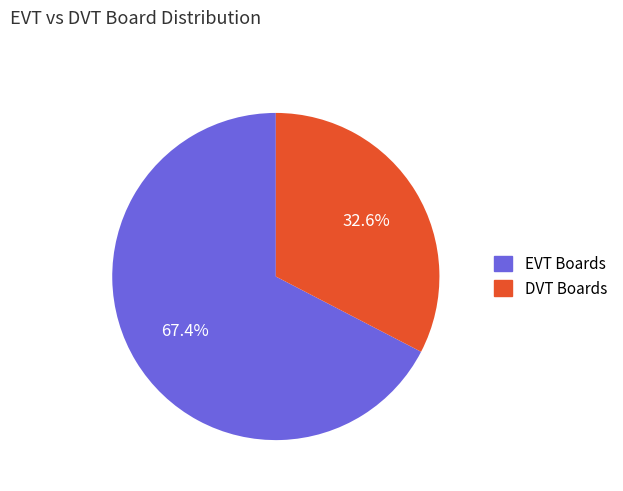

Does any single category account for the majority?

Yes